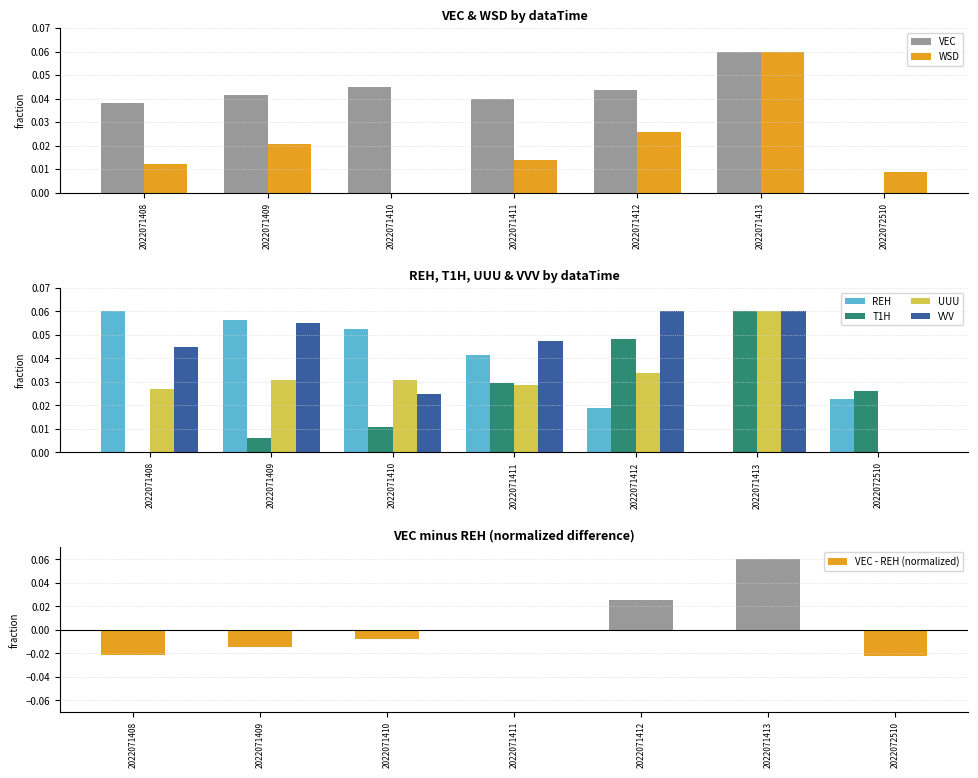

Reading left to right, extract all data points from this chart.

VEC: 2022071408=0.0	2022071409=0.0	2022071410=0.0	2022071411=0.0	2022071412=0.0	2022071413=0.1	2022072510=0.0
WSD: 2022071408=0.0	2022071409=0.0	2022071410=0.0	2022071411=0.0	2022071412=0.0	2022071413=0.1	2022072510=0.0
REH: 2022071408=0.1	2022071409=0.1	2022071410=0.1	2022071411=0.0	2022071412=0.0	2022071413=0.0	2022072510=0.0
T1H: 2022071408=0.0	2022071409=0.0	2022071410=0.0	2022071411=0.0	2022071412=0.0	2022071413=0.1	2022072510=0.0
UUU: 2022071408=0.0	2022071409=0.0	2022071410=0.0	2022071411=0.0	2022071412=0.0	2022071413=0.1	2022072510=0.0
VVV: 2022071408=0.0	2022071409=0.1	2022071410=0.0	2022071411=0.0	2022071412=0.1	2022071413=0.1	2022072510=0.0